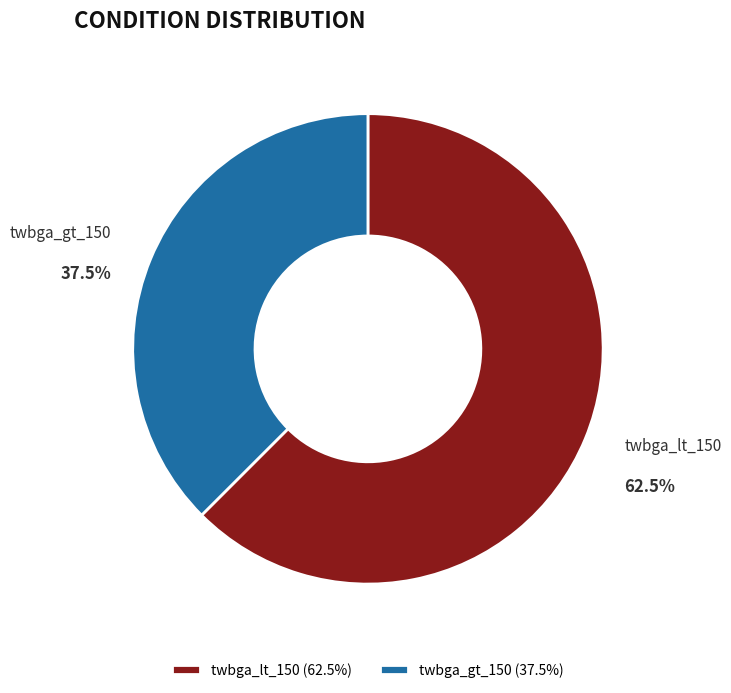

Combined, what portion of the pie is twbga_lt_150 and twbga_gt_150?

100.0%